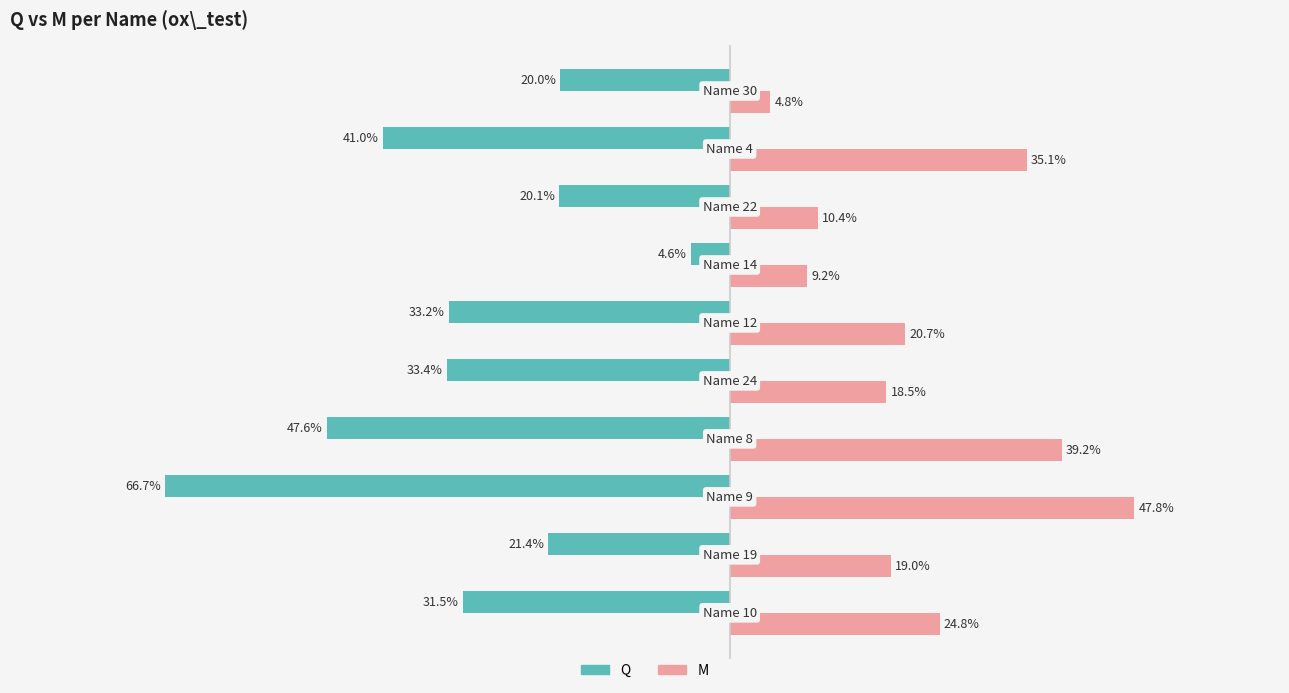

What are all the series names shown in the legend?

Q, M